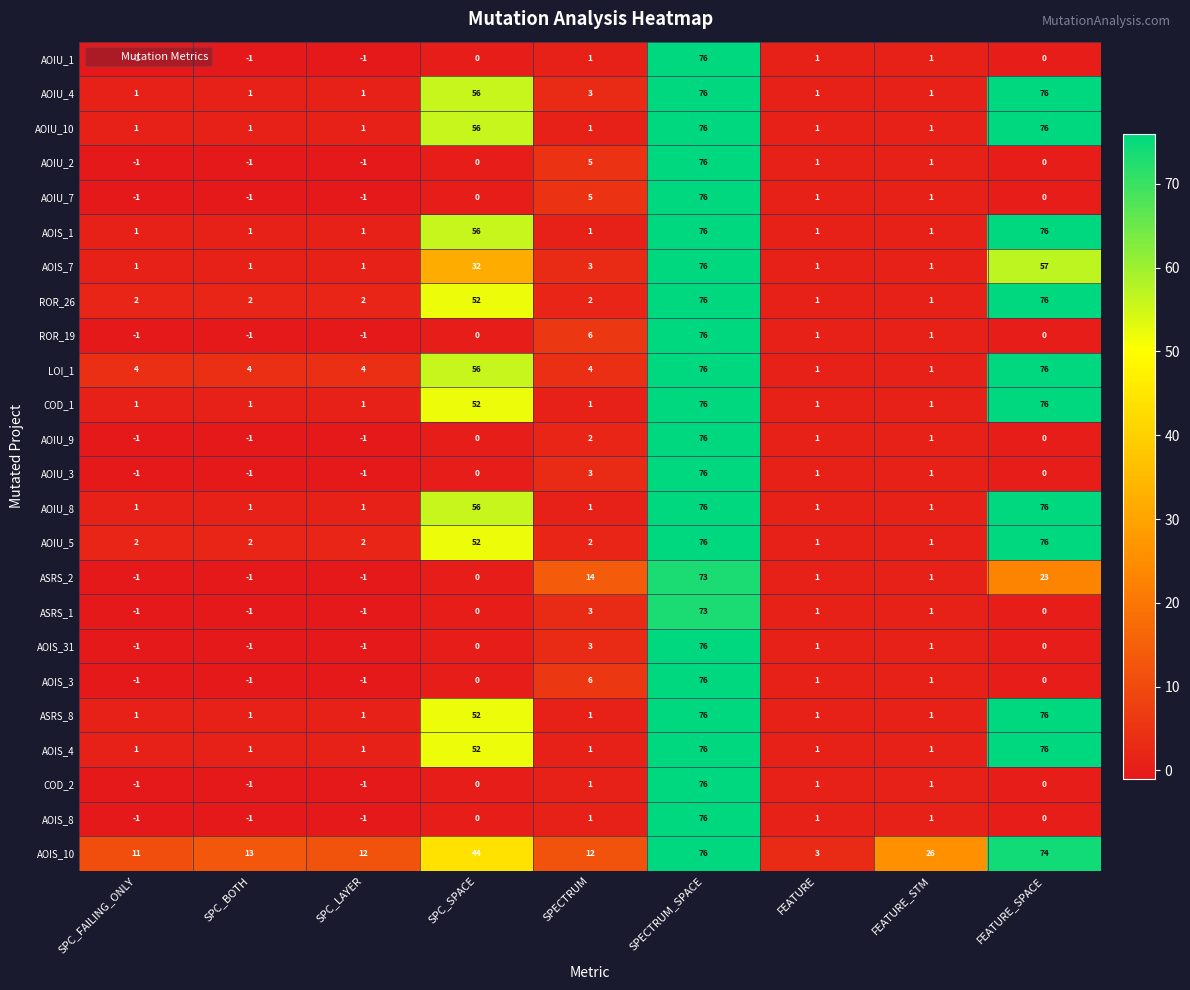

Where is AOIU_4 nearest to the value 38?

SPC_SPACE